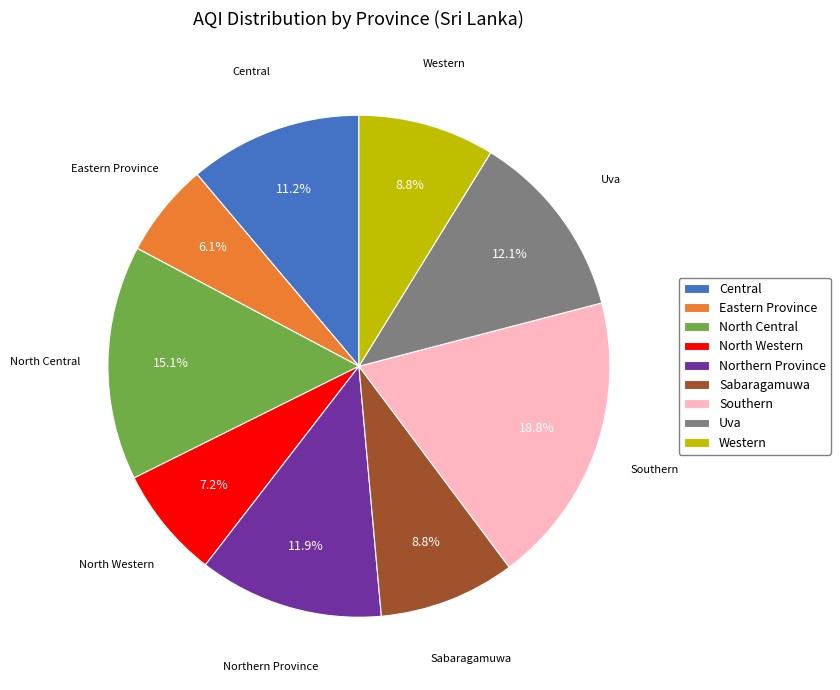

Is it true that Central is 11% of the pie?

True